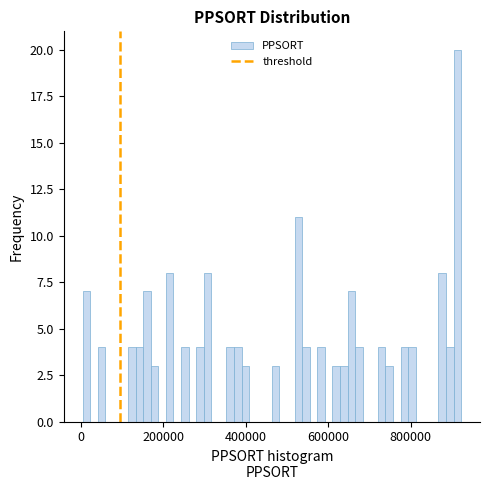

Around what value on the x-axis is the tallest bar? Give the approximate position of its centre, as read against the axis.

920000